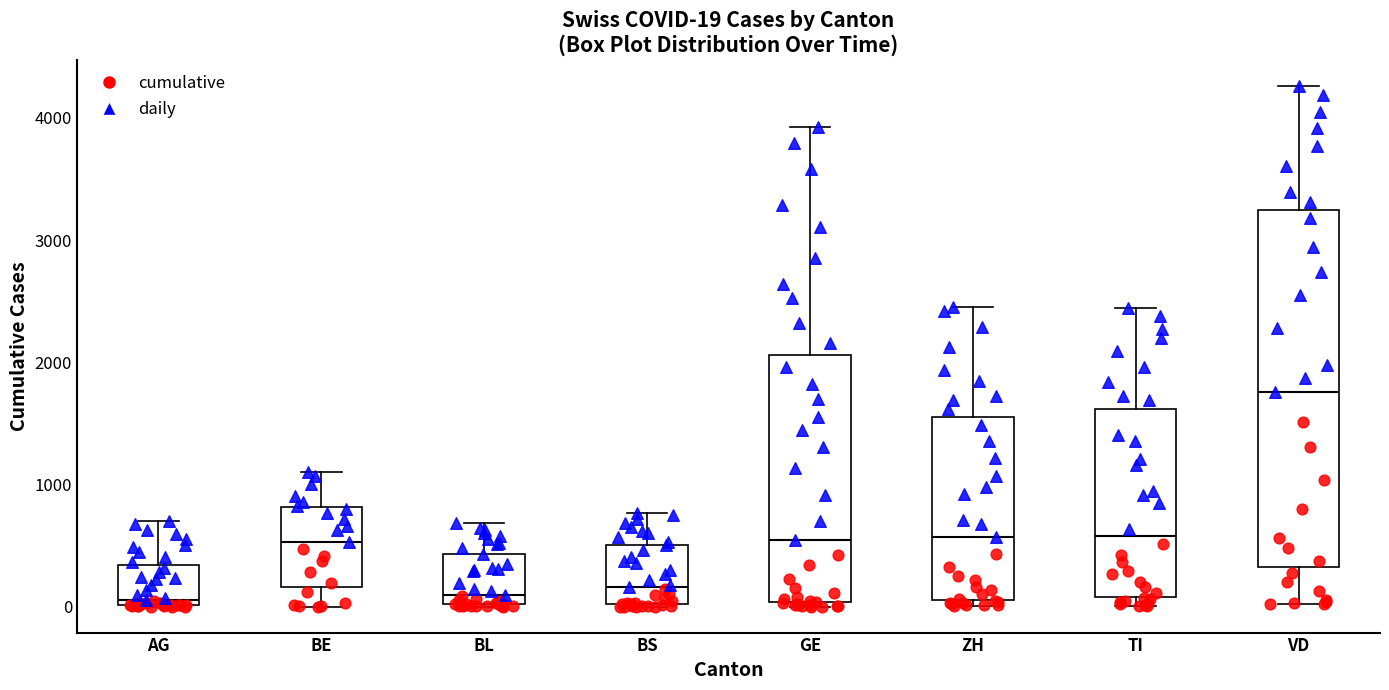

Which box has the highest median line?

VD